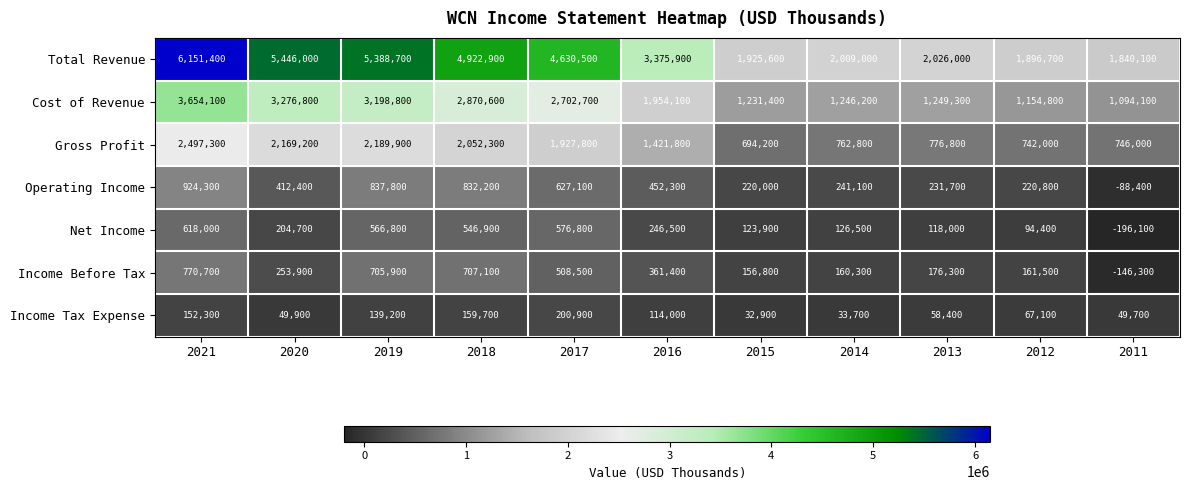

What is the average value of the Income Tax Expense series?

96164